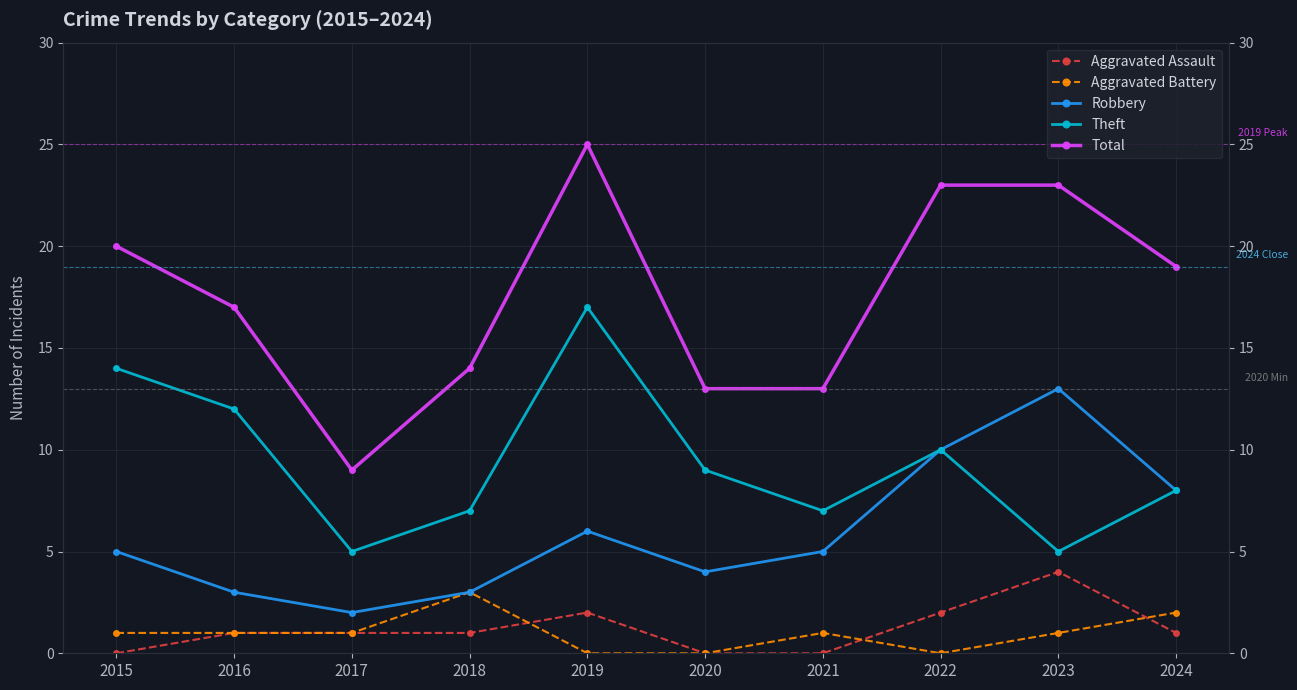

At which category is the sum across all series the highest?

2019